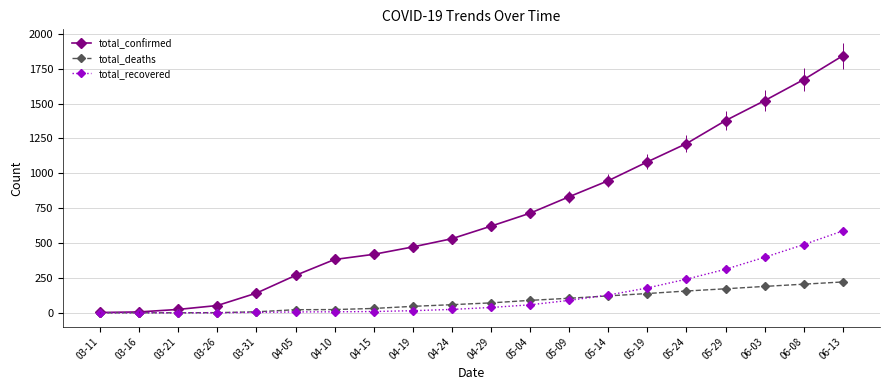

Which category has the lowest value across all series?

03-11